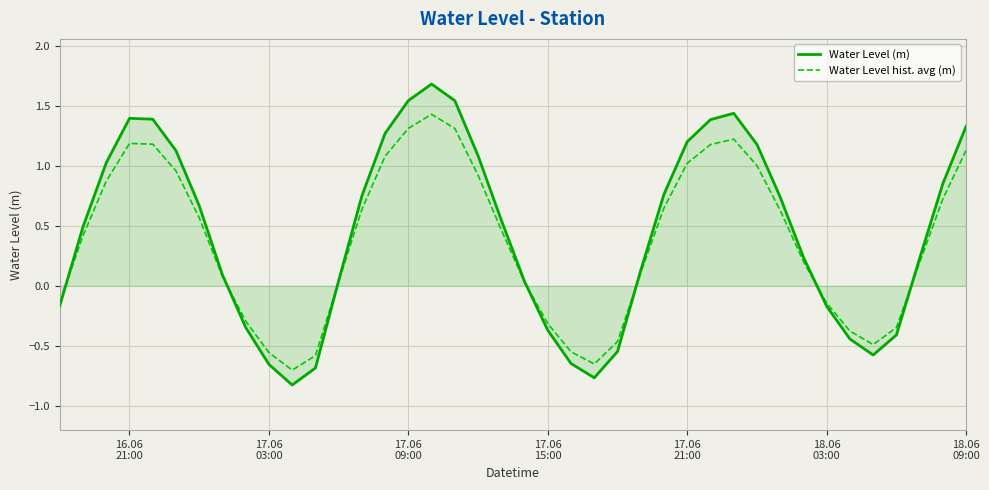

What is the maximum value shown in the chart?

1.7